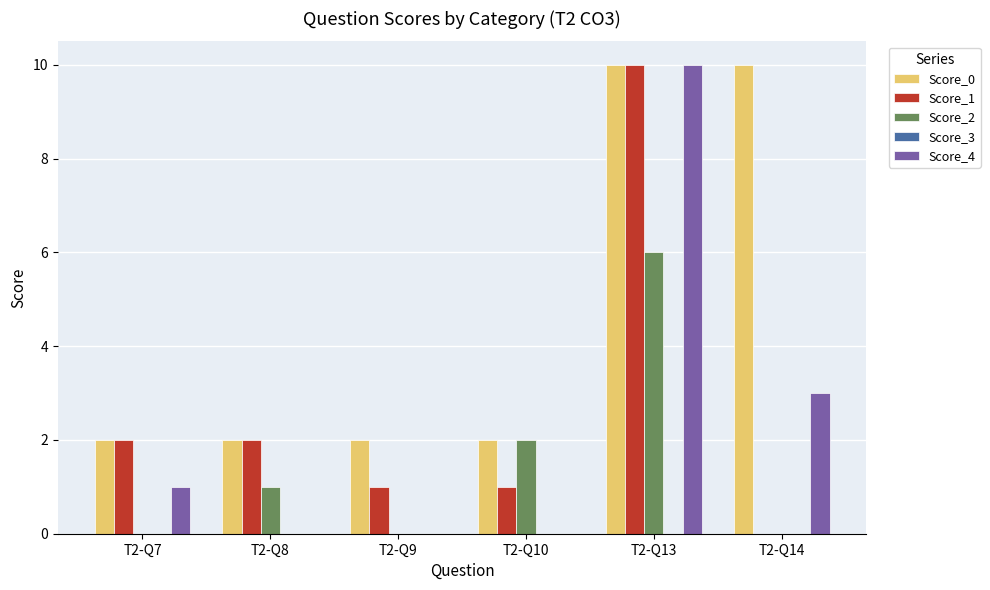

How many groups of bars are there?

6